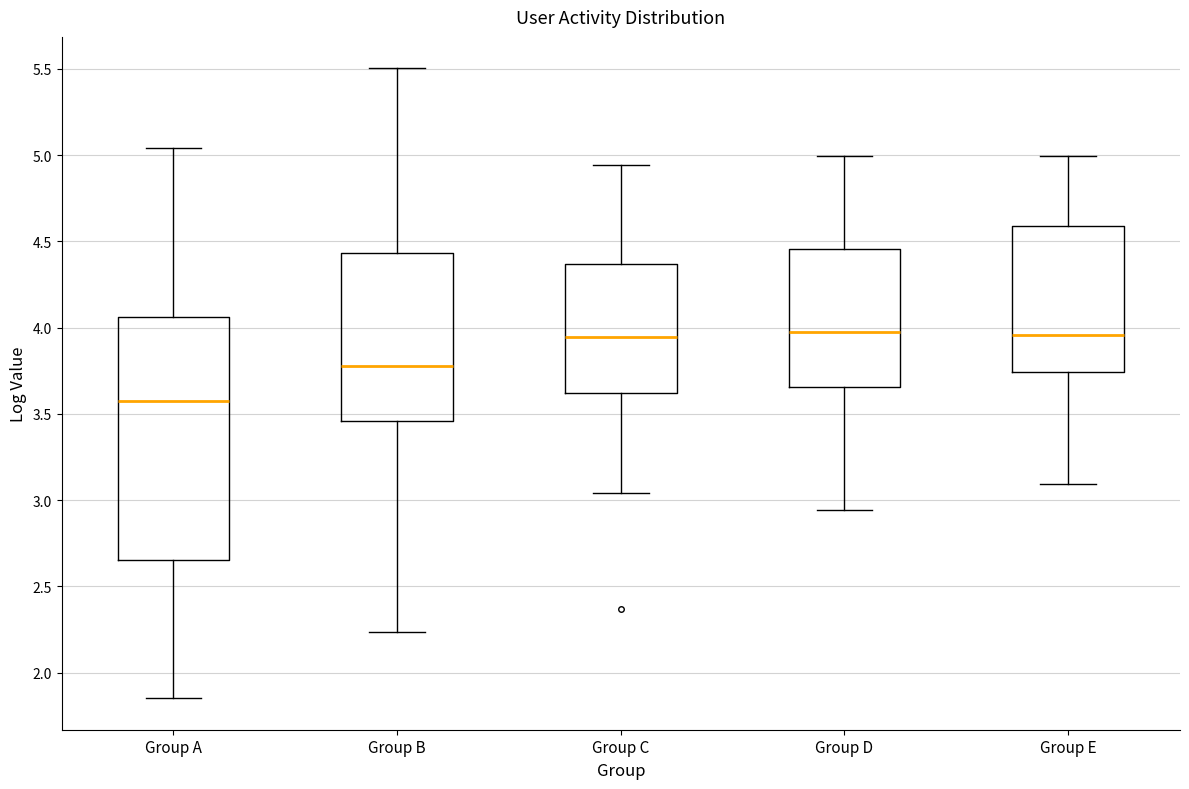

Comparing the boxes themselves (not the whiskers), which one is the tallest?

Group A